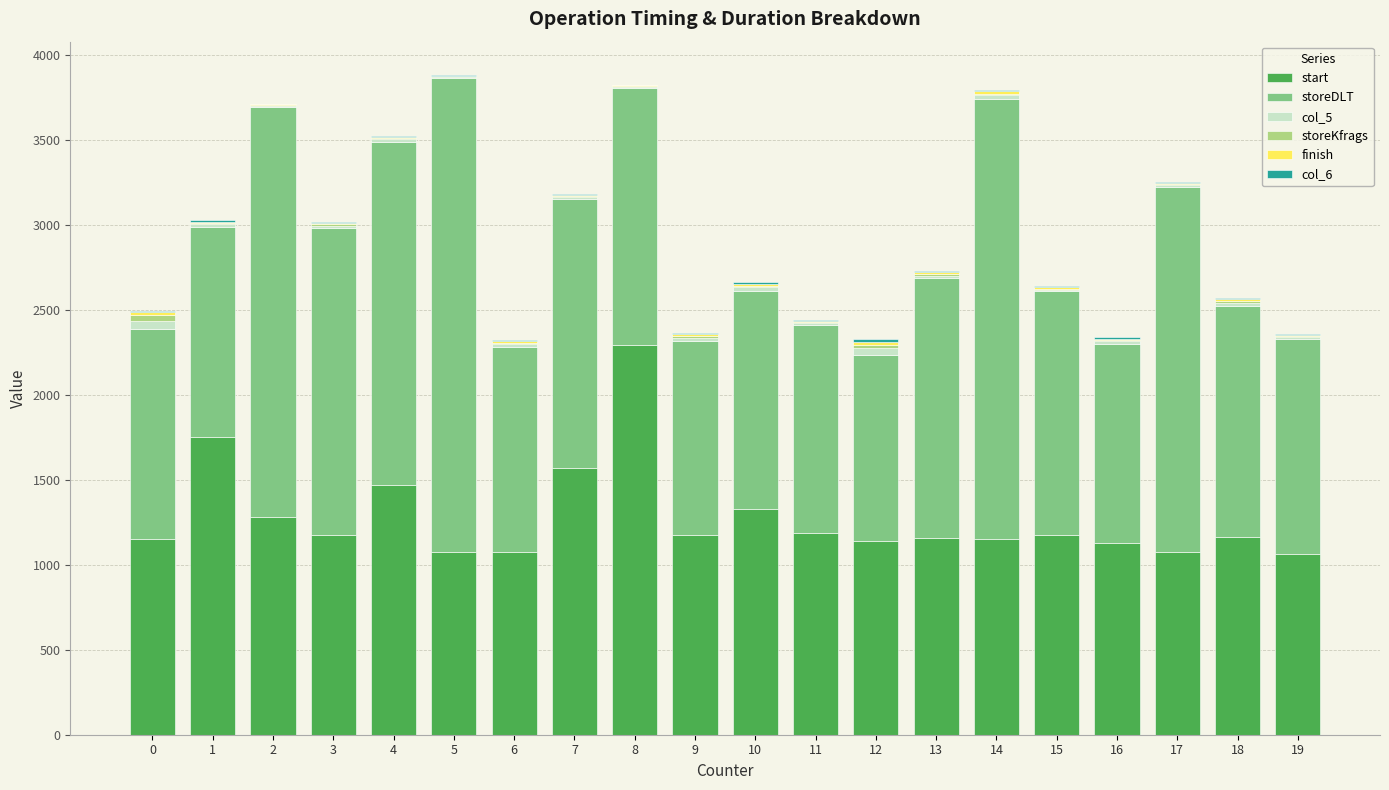

What is the maximum value for start?

2296